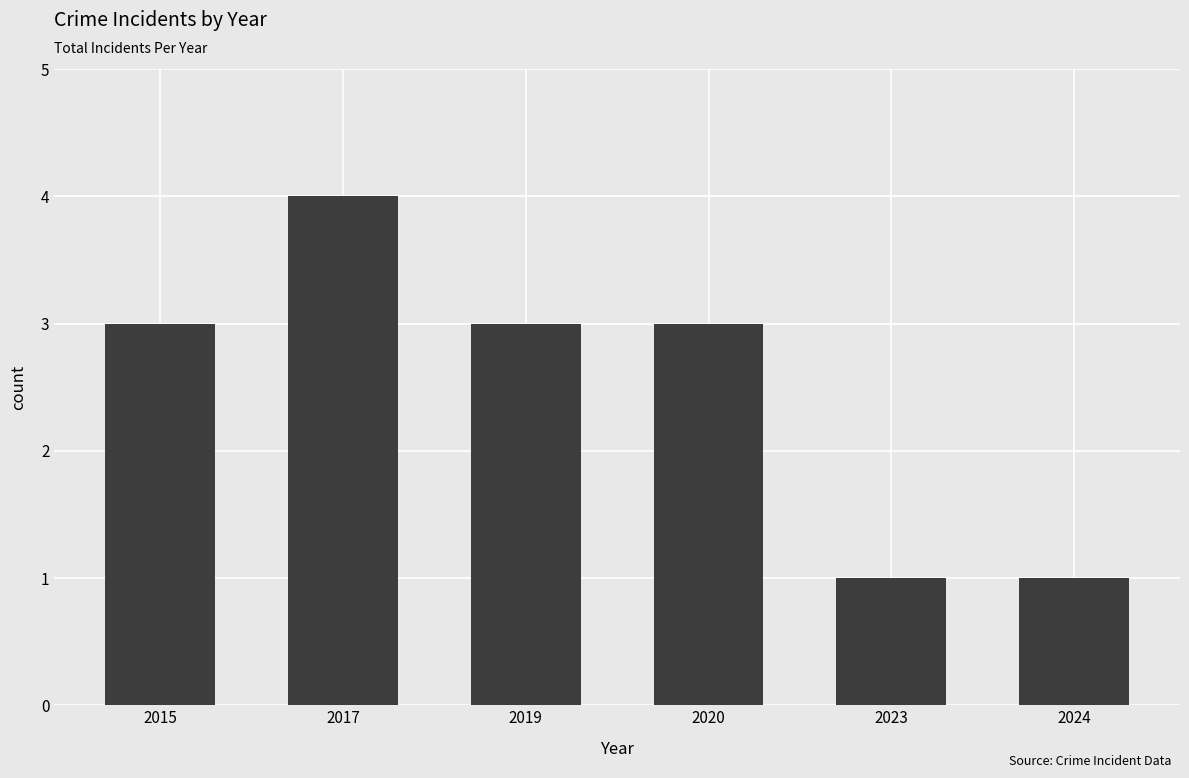

What is the greatest value displayed?

4